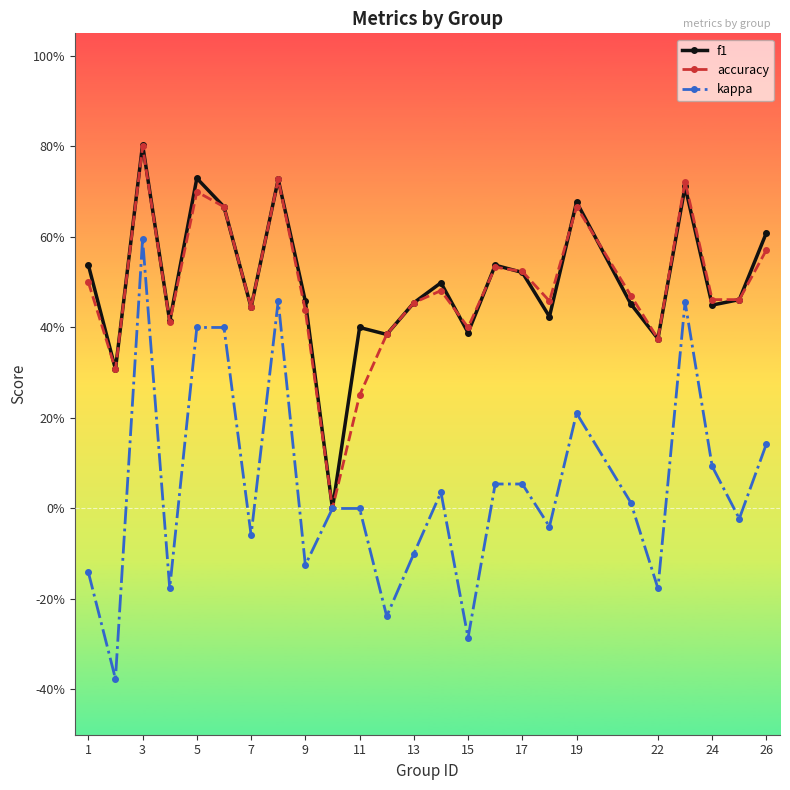

What are all the series names shown in the legend?

f1, accuracy, kappa